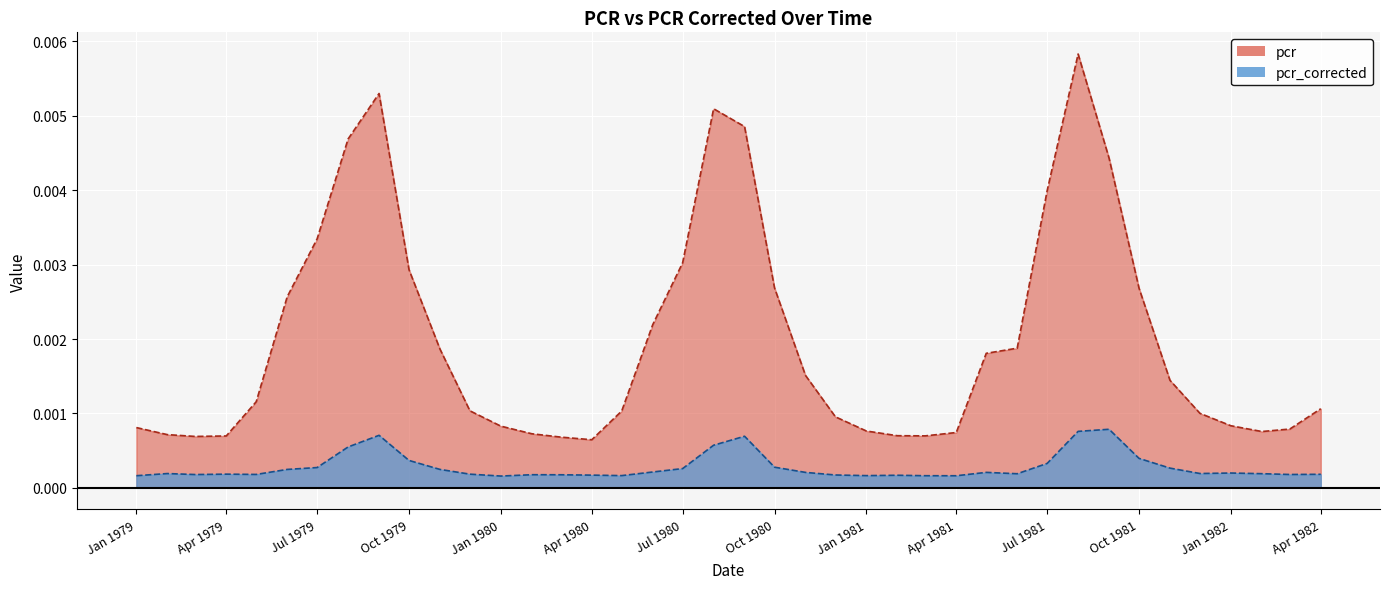

How many interior local valleys does the pcr series have?

4